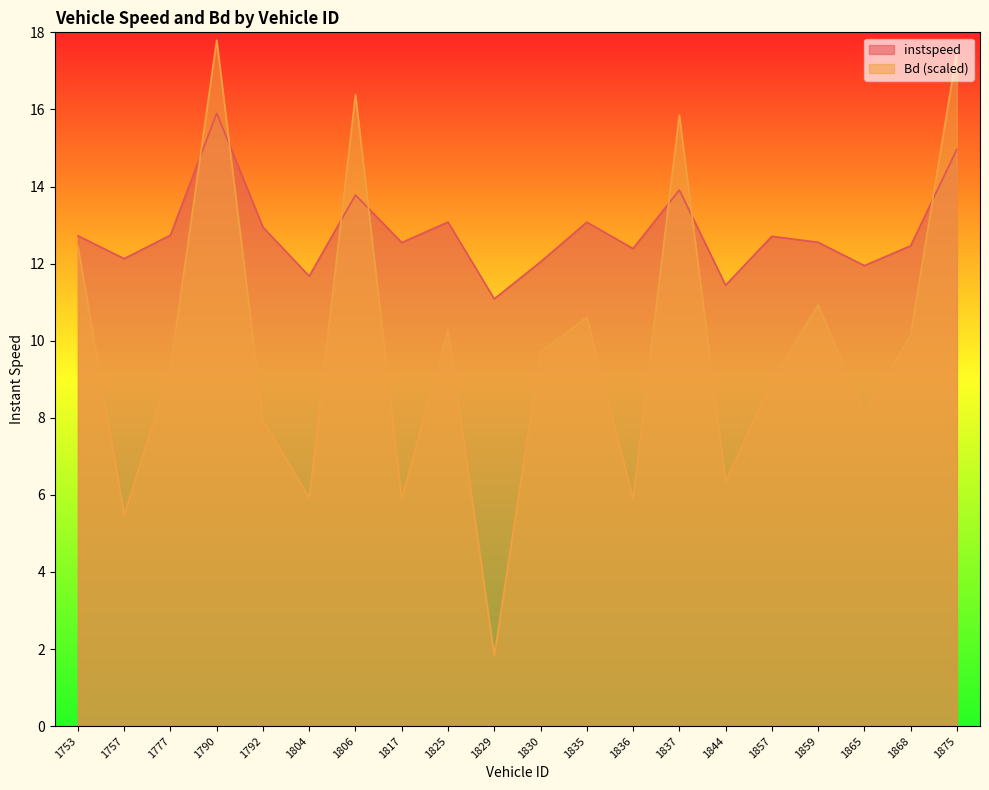

How many values in the Bd series are below 9?

9